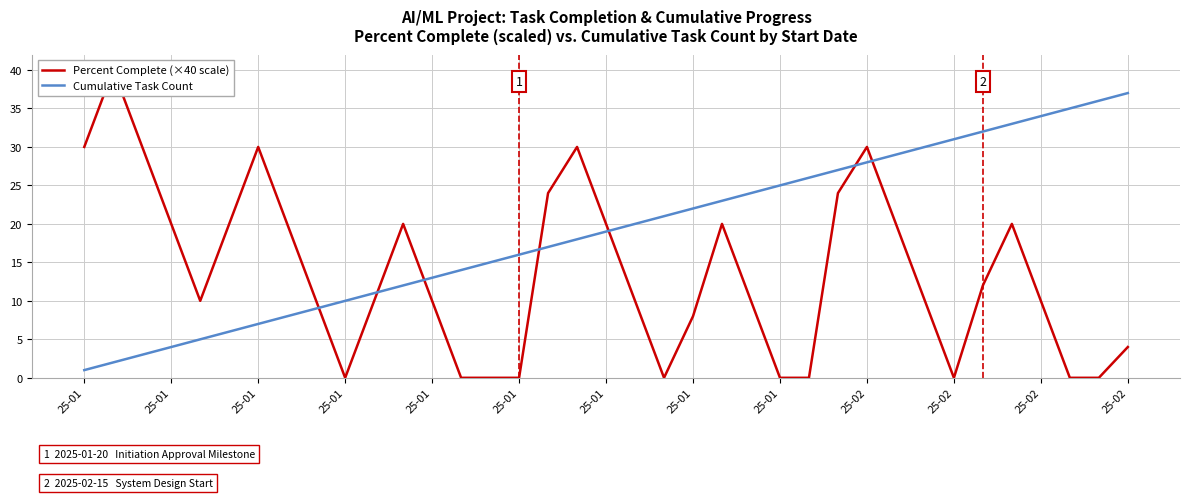

Is the value of Percent Complete (×40 scale) at 25-01 greater than the value of Cumulative Task Count at 25-02?

Yes